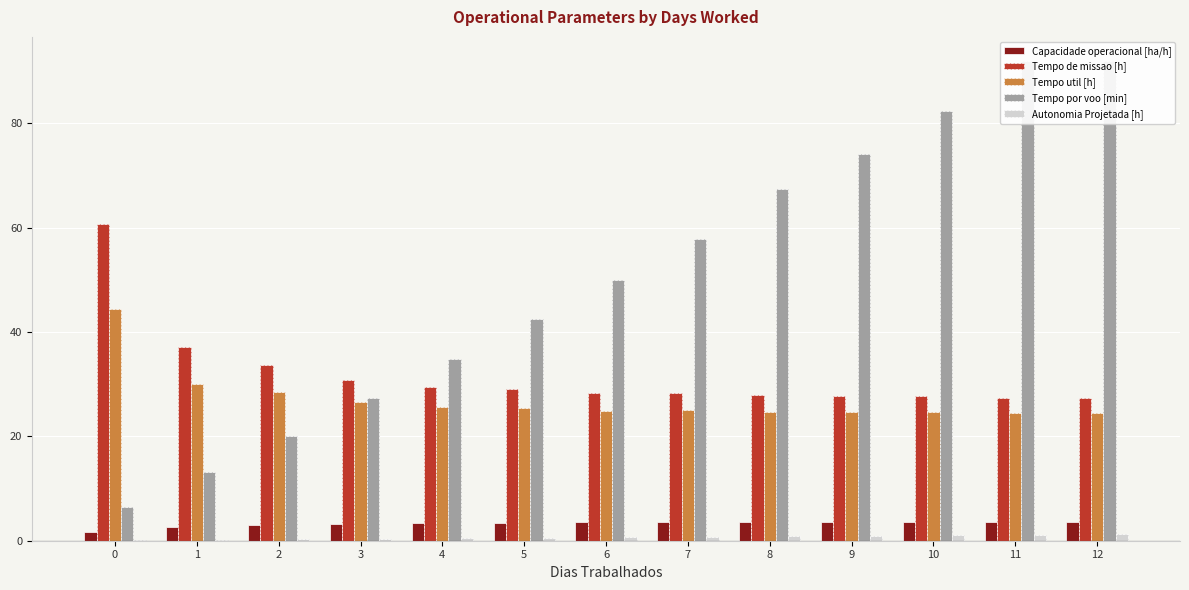

Rank the series at 3 from highest to lowest value.

Tempo de missao [h], Tempo por voo [min], Tempo util [h], Capacidade operacional [ha/h], Autonomia Projetada [h]